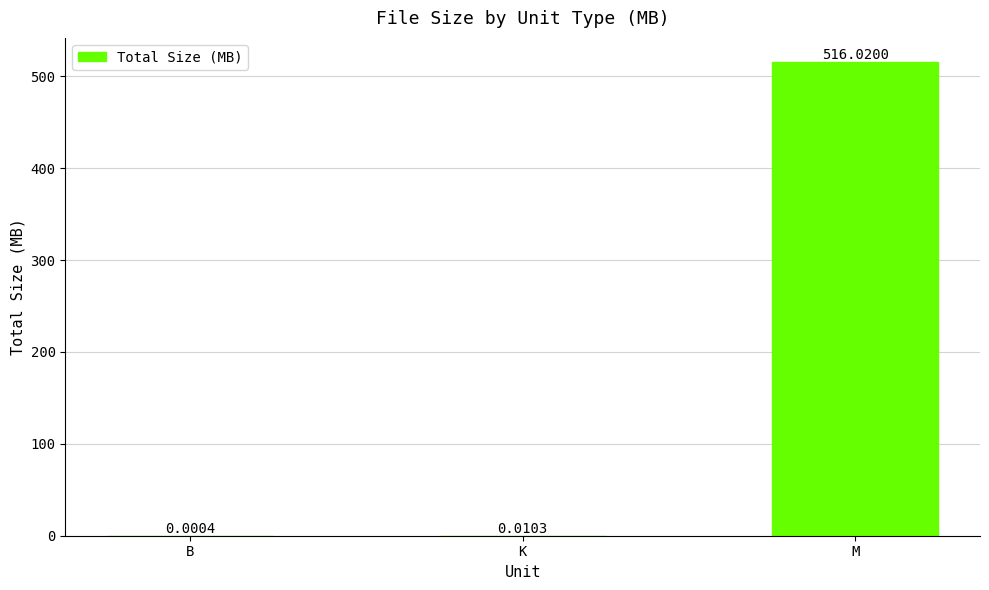

Does the chart contain stacked bars?

No